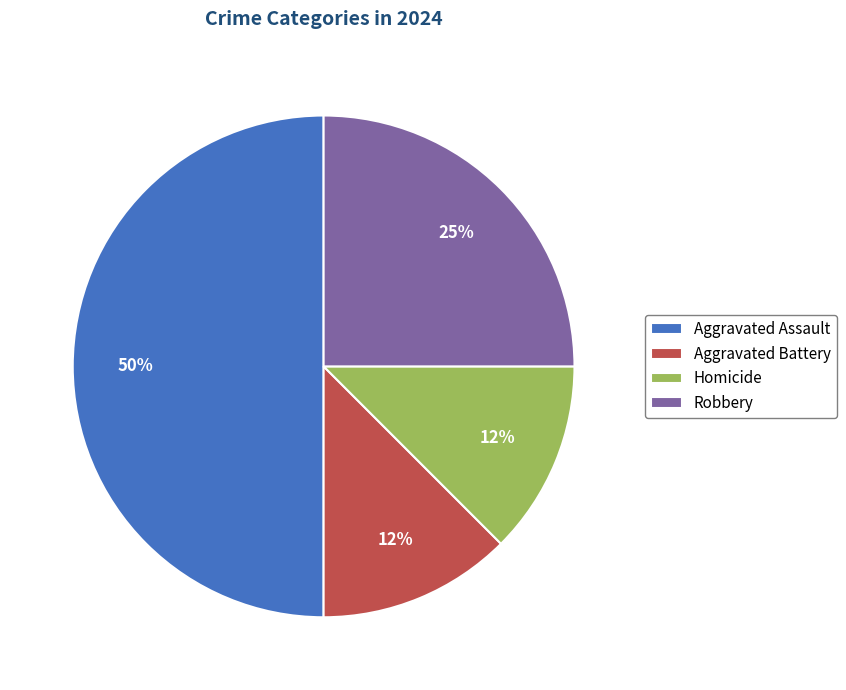

How many slices are in this pie chart?

4